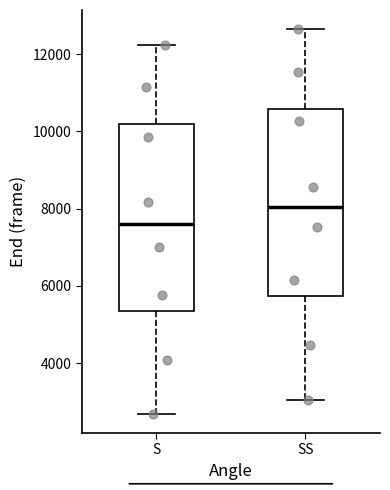

Reading left to right, read every box against the y-axis: the position of its median line, the range the box covers, and the ends of its whiskers. The values are not printed on the chart, so give them approximately, as read against the axis.

S: median 7600, box 5400 to 10200, whiskers 2600 to 12200
SS: median 8000, box 5800 to 10600, whiskers 3000 to 12600